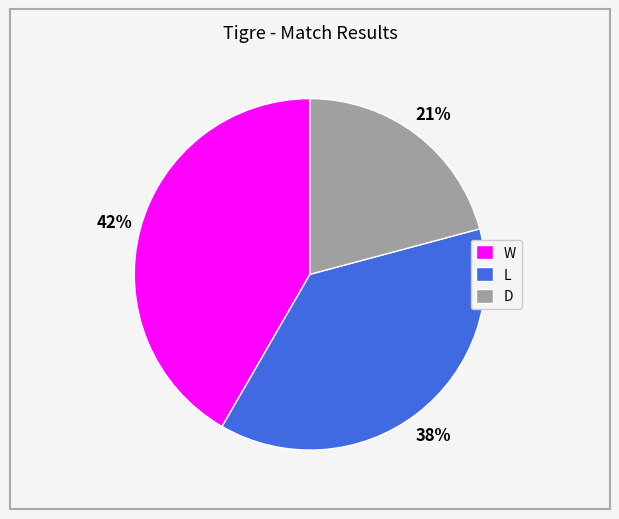

Does any single category account for the majority?

No